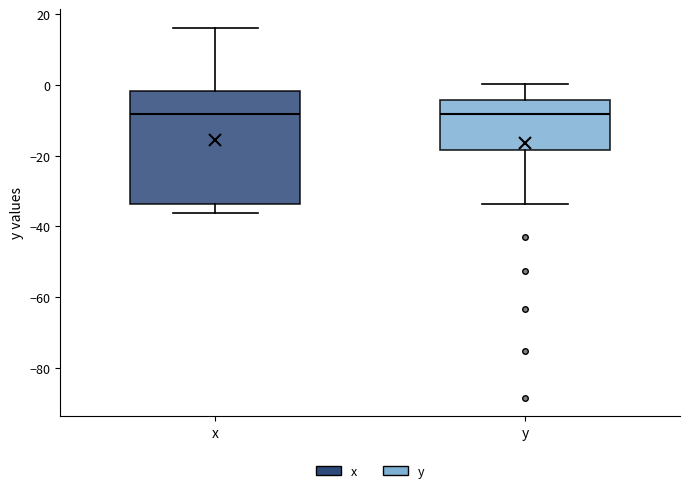

Reading left to right, read every box against the y-axis: the position of its median line, the range the box covers, and the ends of its whiskers. The values are not printed on the chart, so give them approximately, as read against the axis.

x: median -8, box -34 to -2, whiskers -36 to 16
y: median -8, box -18 to -4, whiskers -34 to 0